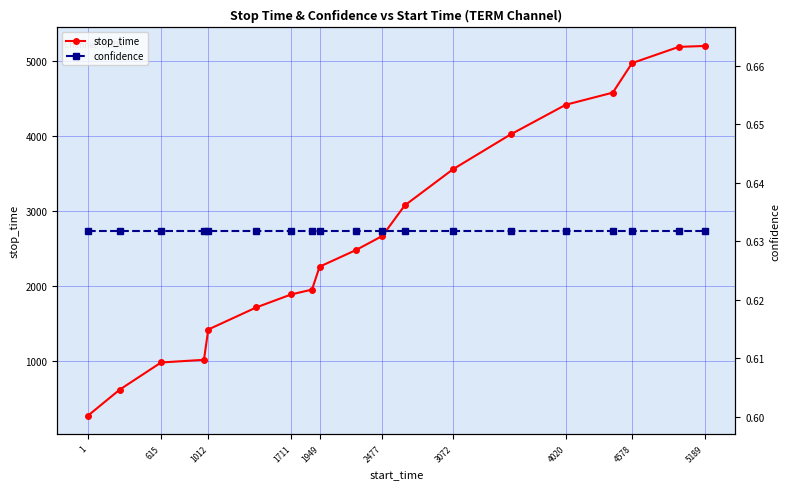

Is it true that stop_time equals 975 at 615?

True